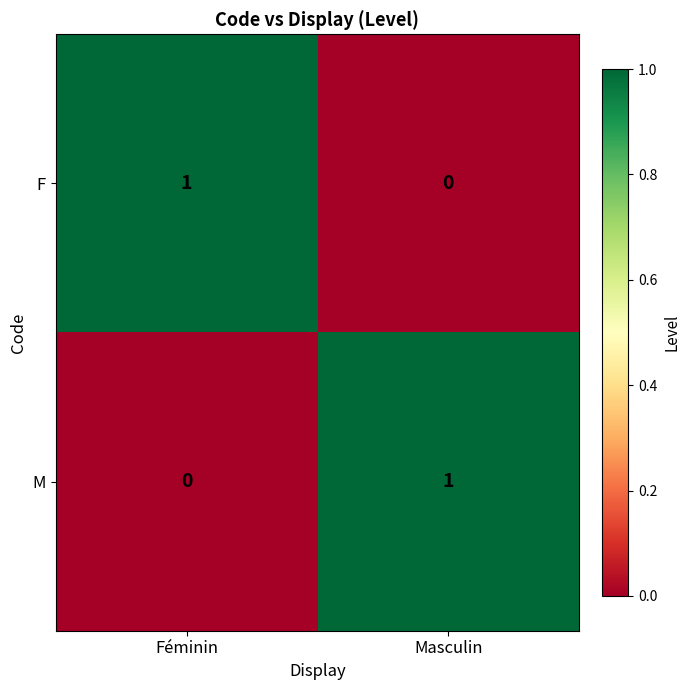

Is the value of F at Féminin greater than the value of M at Féminin?

Yes